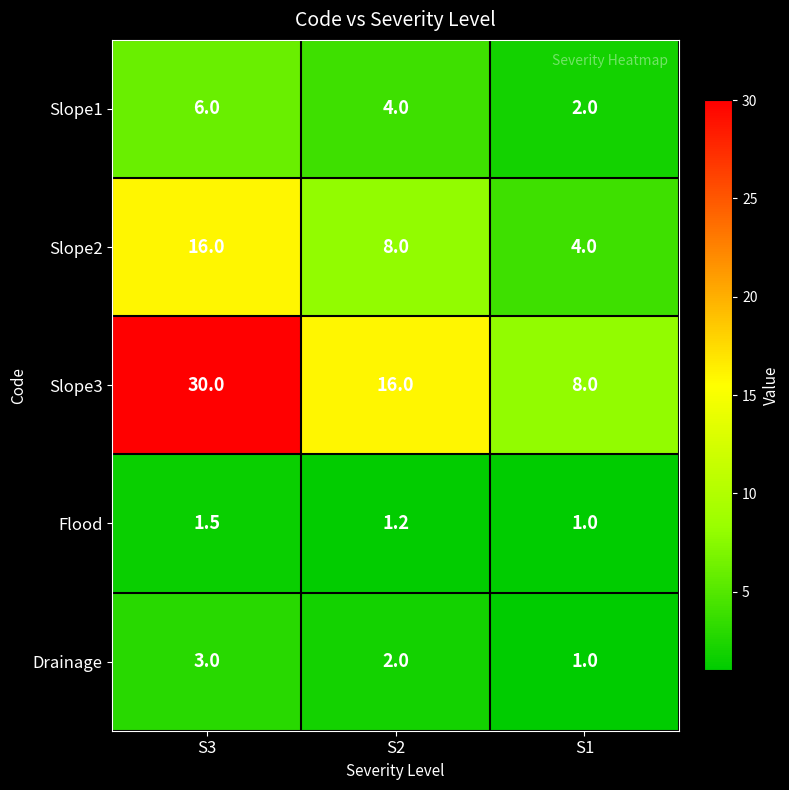

True or false: Slope2 has a value of 8.0 at S2.

True